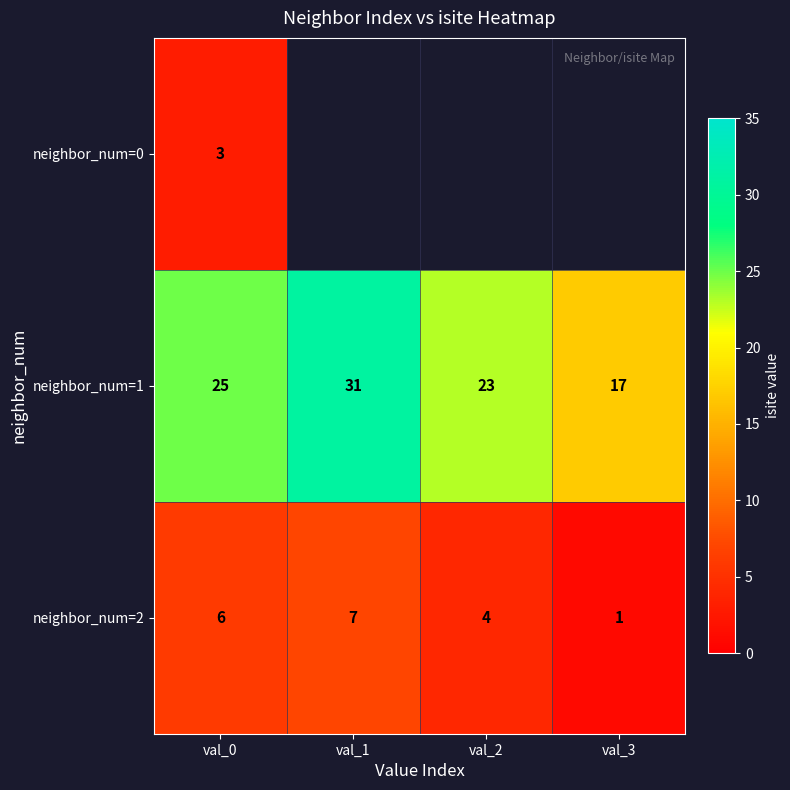

At val_0, list the series in order from largest to smallest.

neighbor_num=1, neighbor_num=2, neighbor_num=0